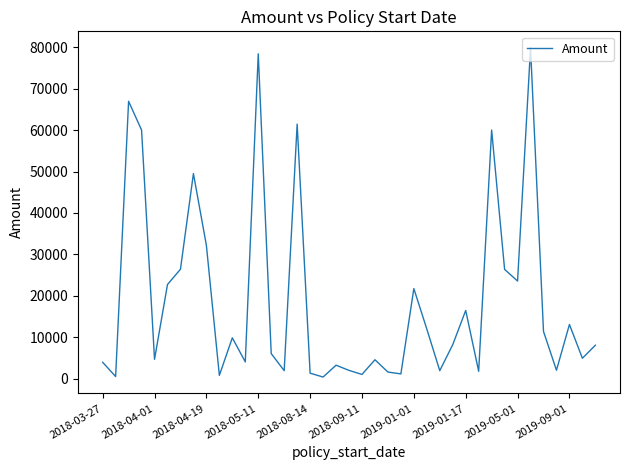

What is the difference between the maximum and minimum values?

79388.6